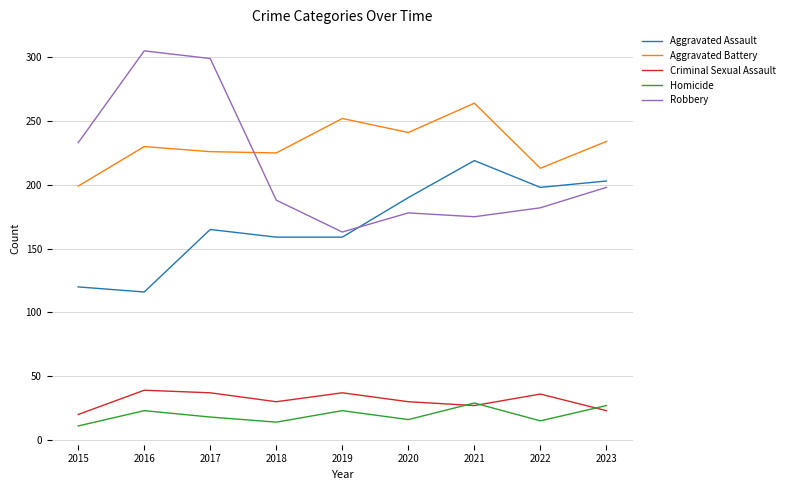

At which label does Aggravated Assault reach its peak?

2021